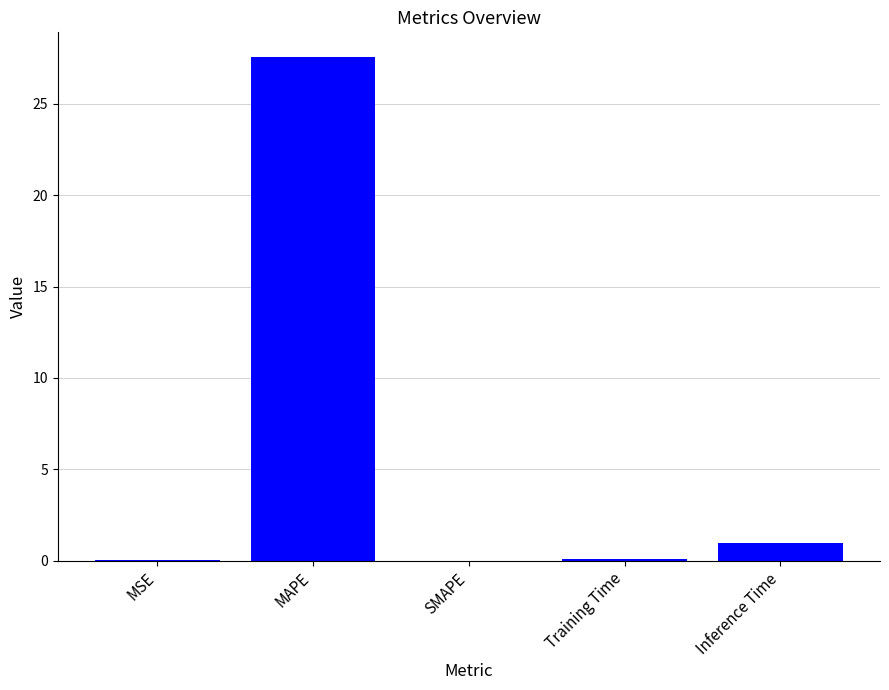

What is the maximum value shown in the chart?

27.5